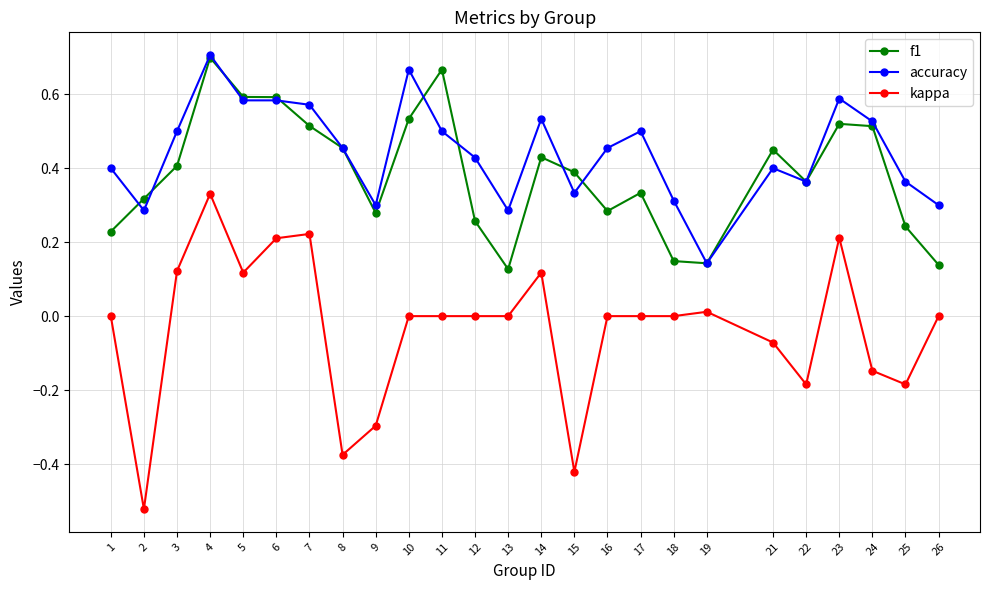

How many lines are shown in the chart?

3